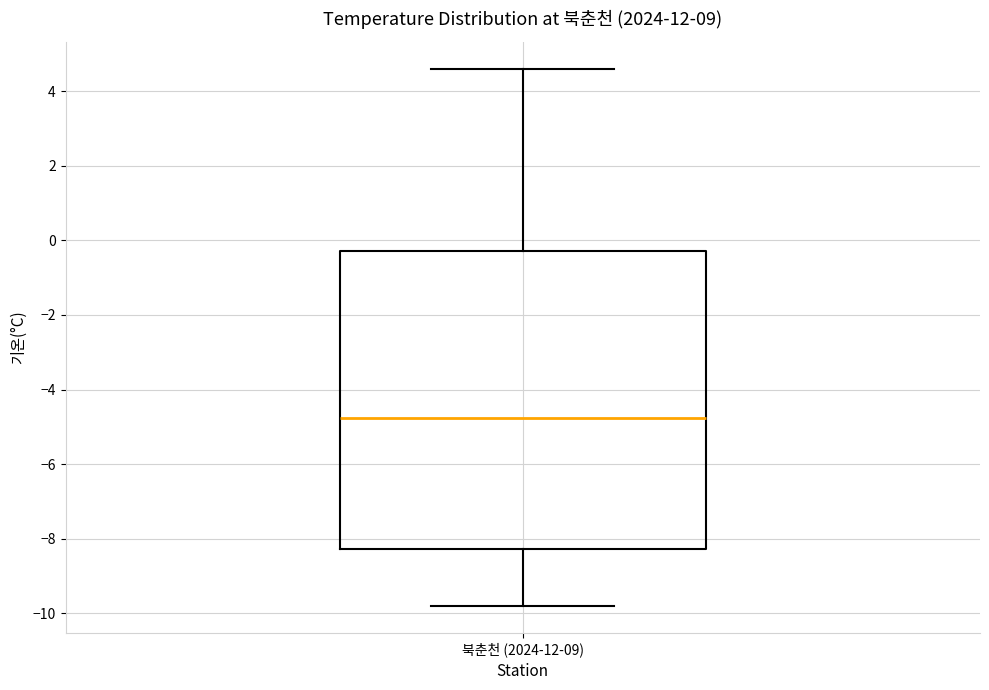

Where does the median line of the box for 북춘천 (2024-12-09) sit on the y-axis? The values are not printed on the chart, so give them approximately, as read against the axis.

-4.8